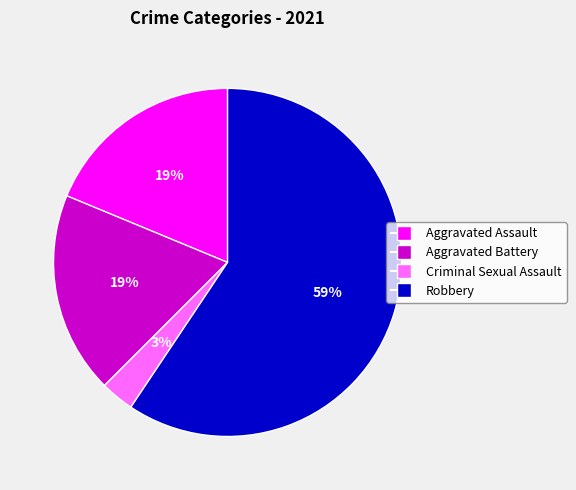

The Criminal Sexual Assault slice represents 3% of the pie. True or false?

True